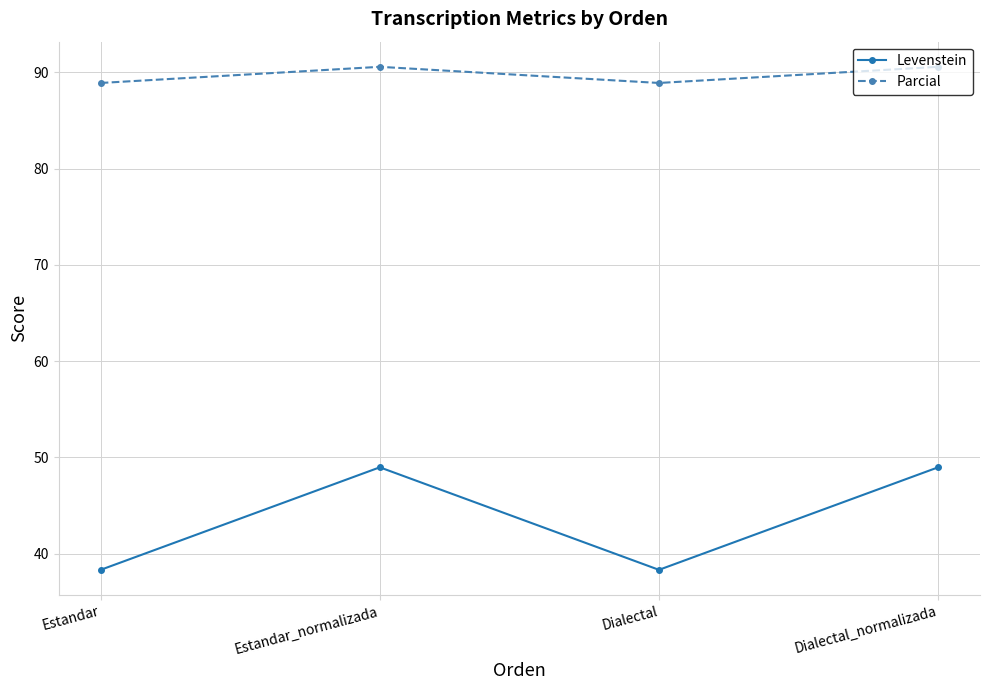

Reading left to right, what are all the values shown in this chart?

Levenstein: Estandar=38.3	Estandar_normalizada=49.0	Dialectal=38.3	Dialectal_normalizada=49.0
Parcial: Estandar=88.9	Estandar_normalizada=90.6	Dialectal=88.9	Dialectal_normalizada=90.6